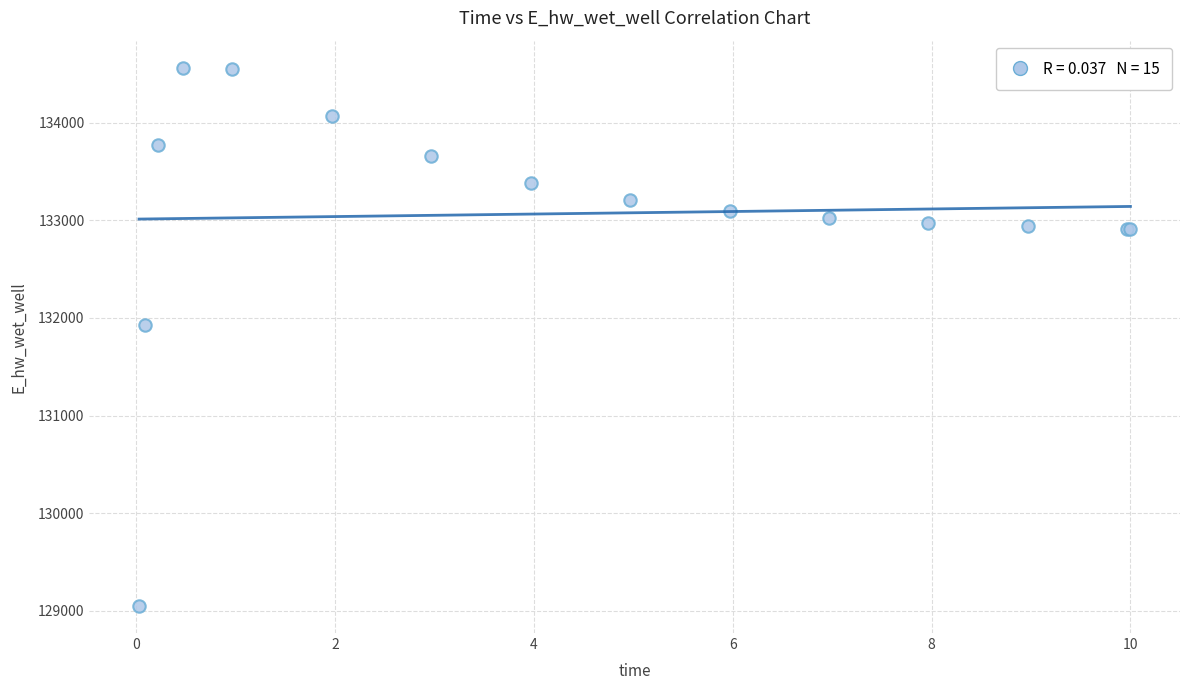

What Y value in the scatter plot is closest to 131806?

131926.4